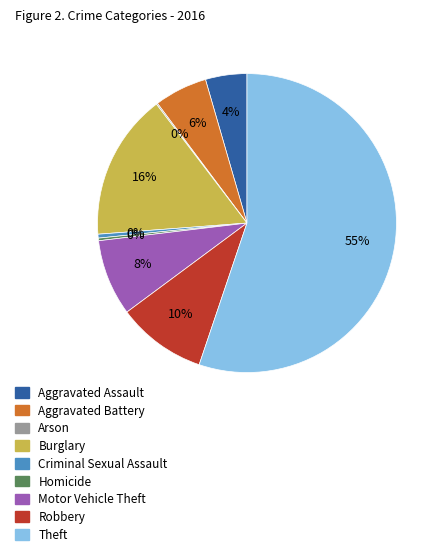

Which slice represents more than half of the pie?

Theft